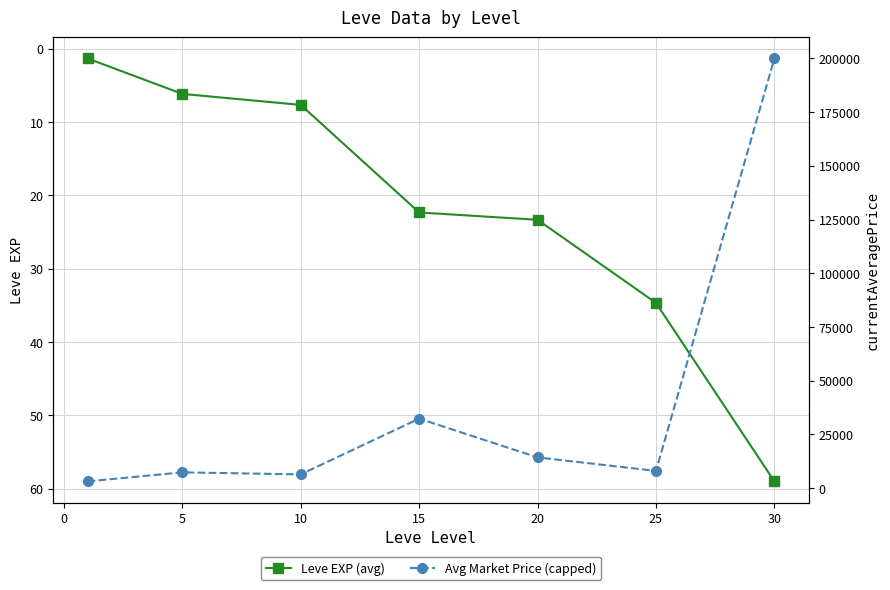

True or false: Leve EXP (avg) has more than 1 points higher than both neighbors.

False